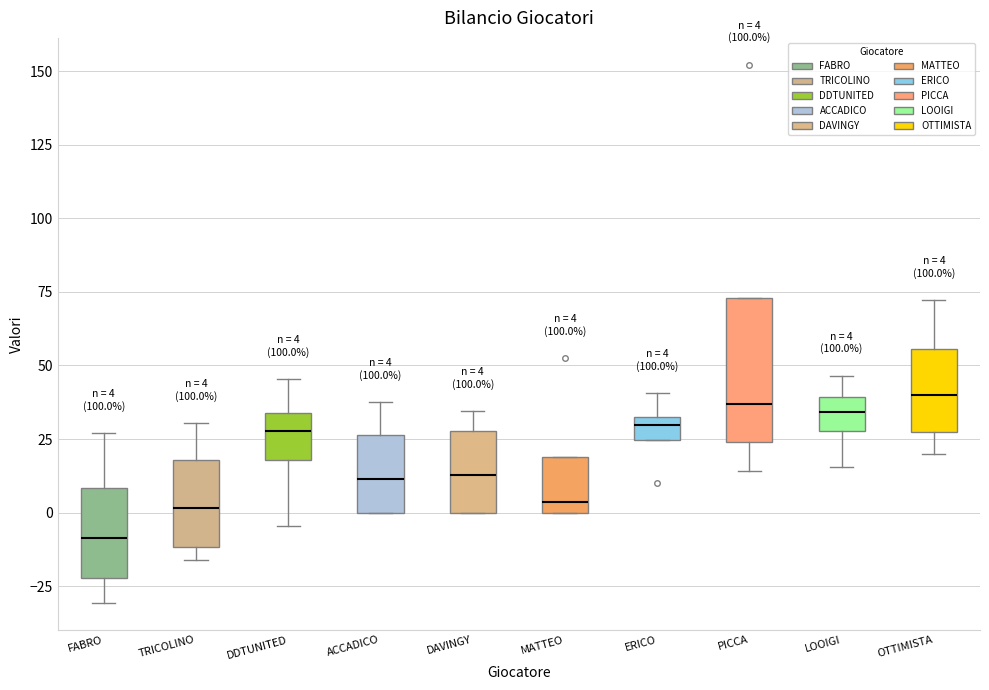

Which box's median line is the lowest?

FABRO